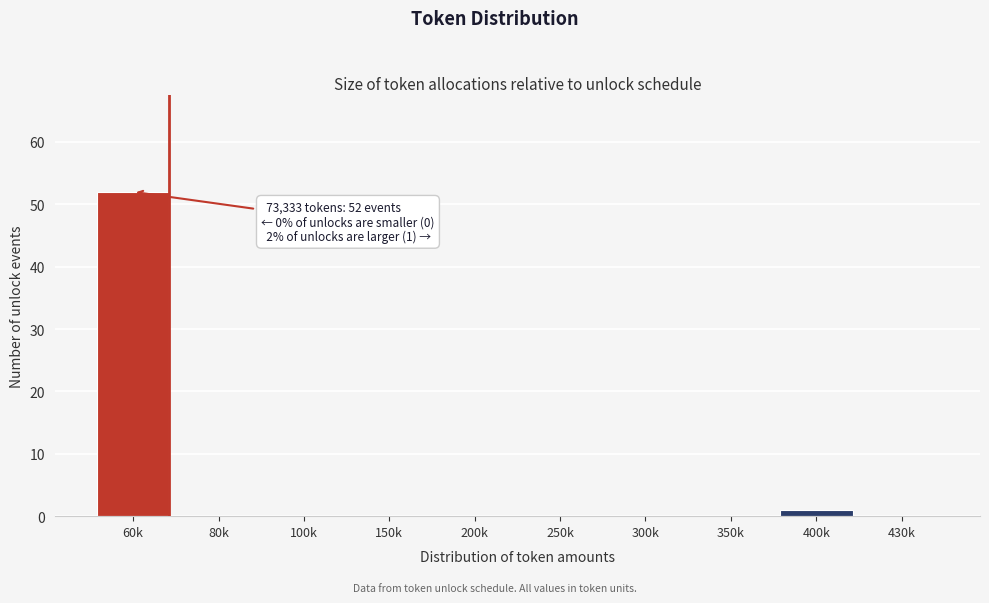

Reading left to right, extract all data points from this chart.

60k=52	80k=0	100k=0	150k=0	200k=0	250k=0	300k=0	350k=0	400k=1	430k=0